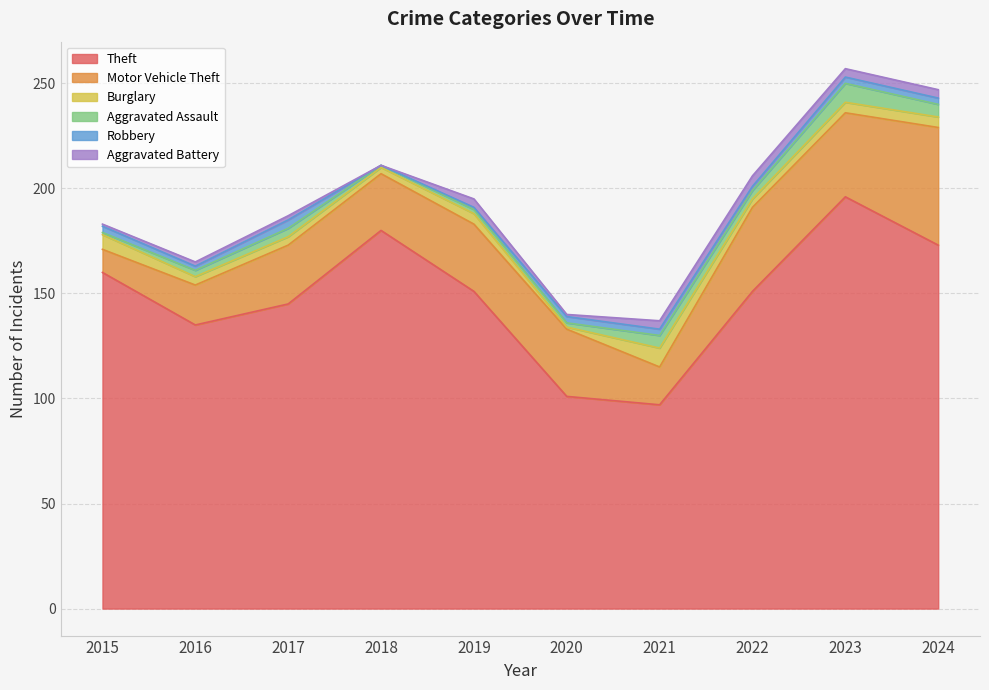

Where is Robbery nearest to the value 2?

2016